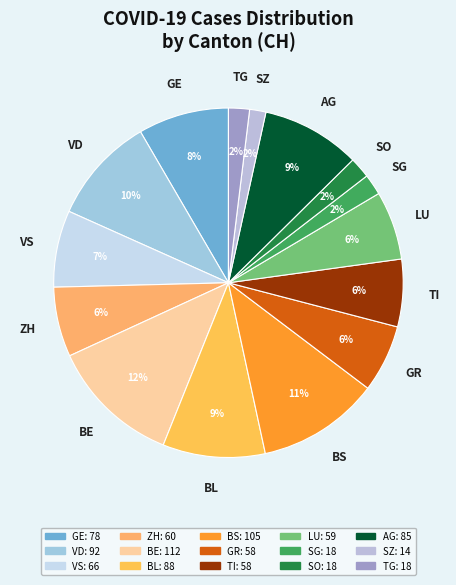

To the nearest percent, what percentage of the pie is BL?

9%